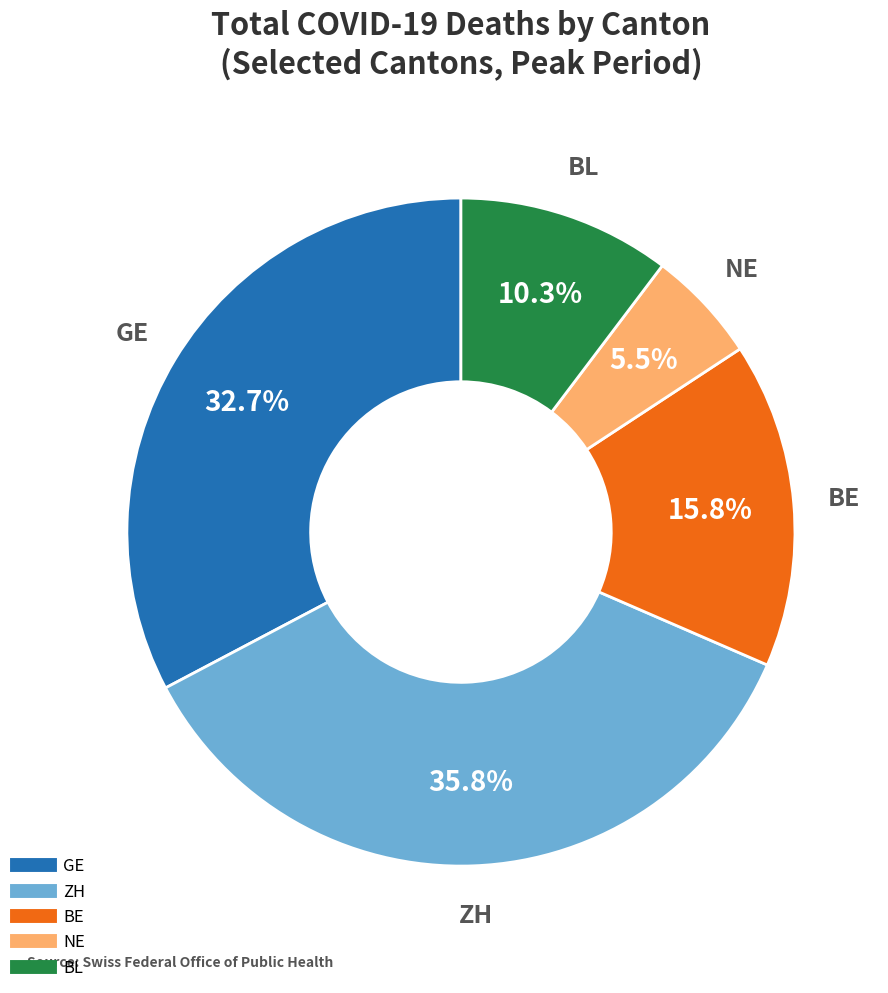

Does any single category account for the majority?

No